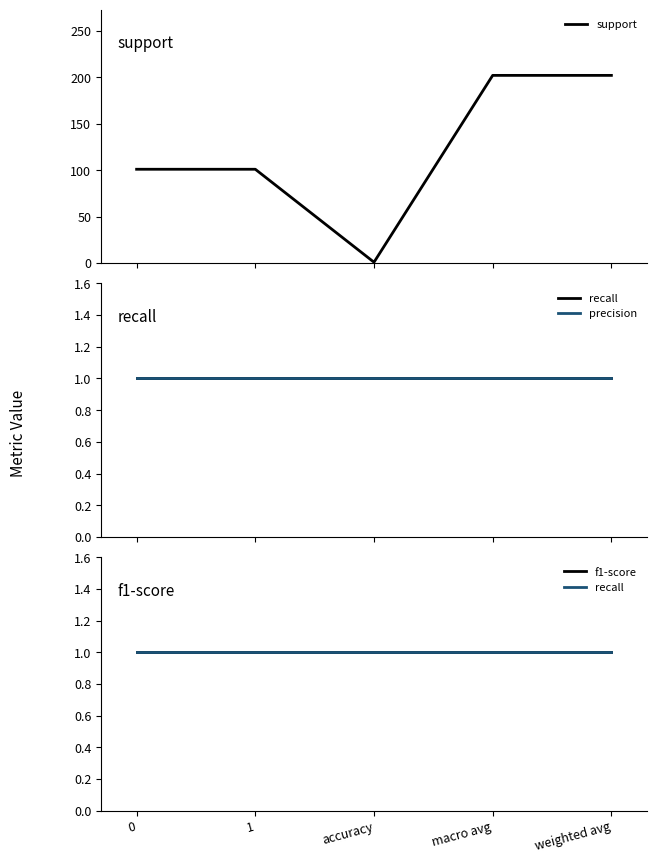

Is it true that recall equals 2 at 0?

False